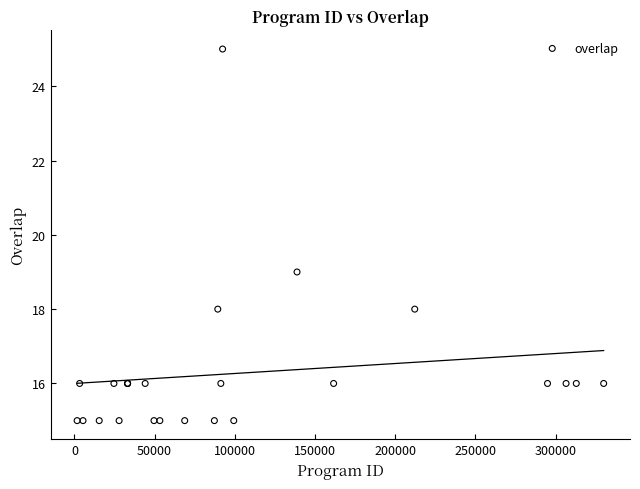

What Y value in the scatter plot is closest to 20?

19